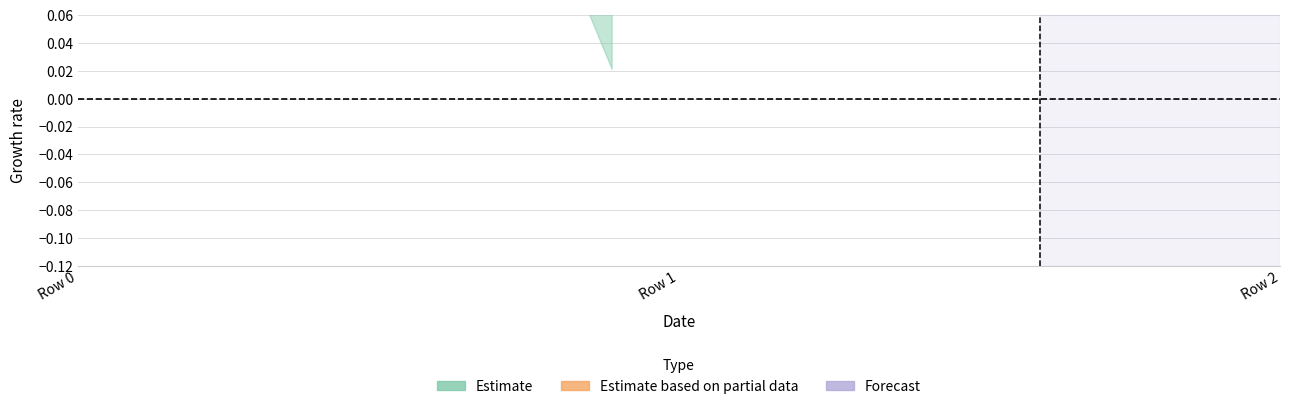

At which category is the sum across all series the highest?

Row 0